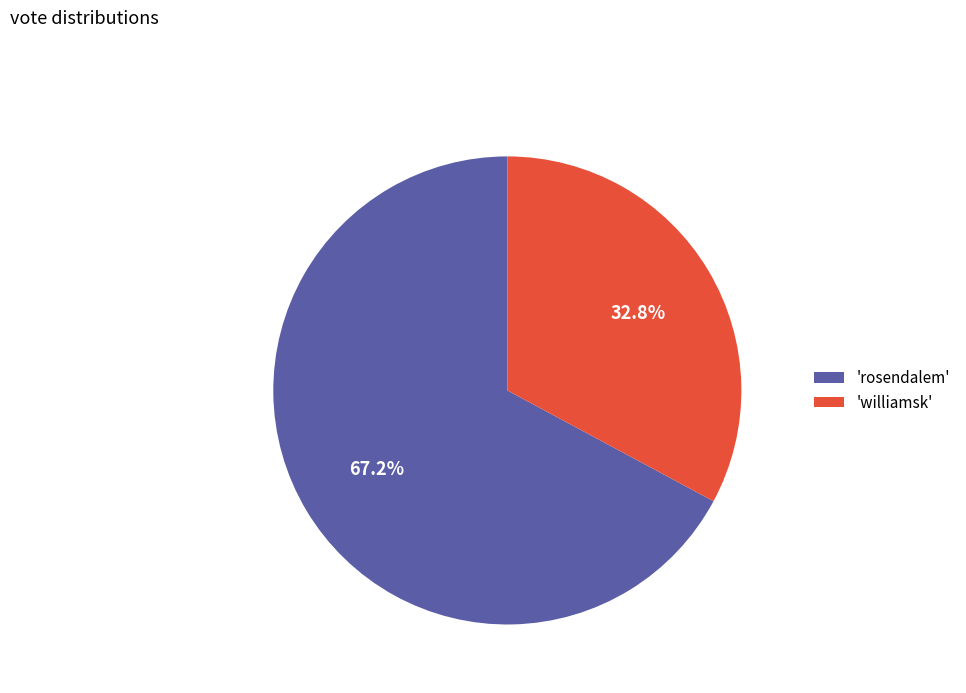

Which slice is the largest?

'rosendalem'